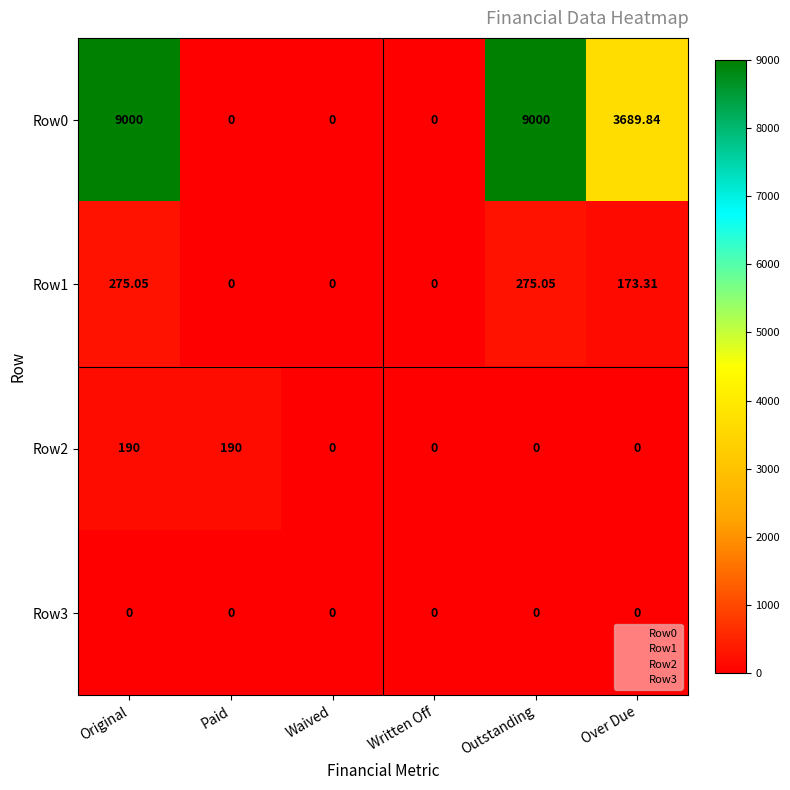

At how many categories does at least one series exceed 8429?

2